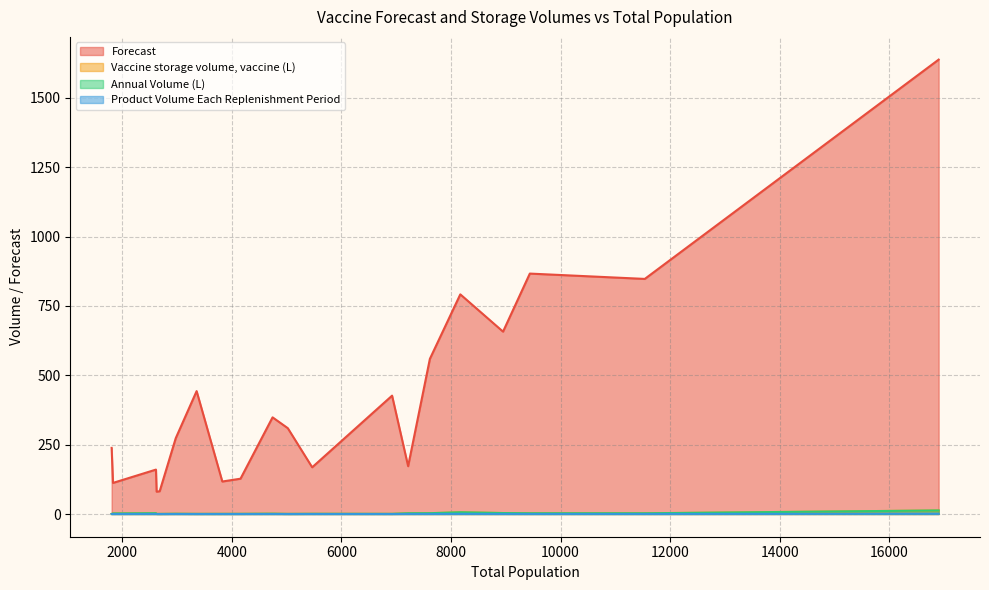

What is the average value of the Annual Volume (L) series?

2.2